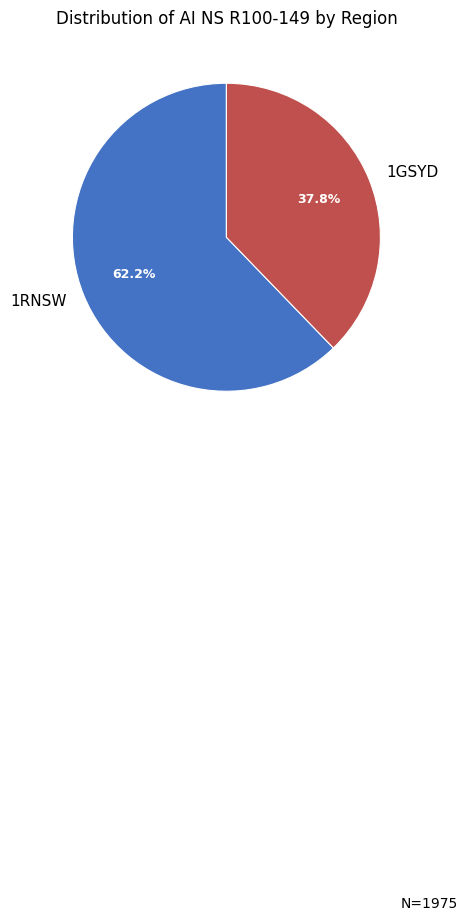

What is the ratio of the value at 1RNSW to the value at 1GSYD?

1.6